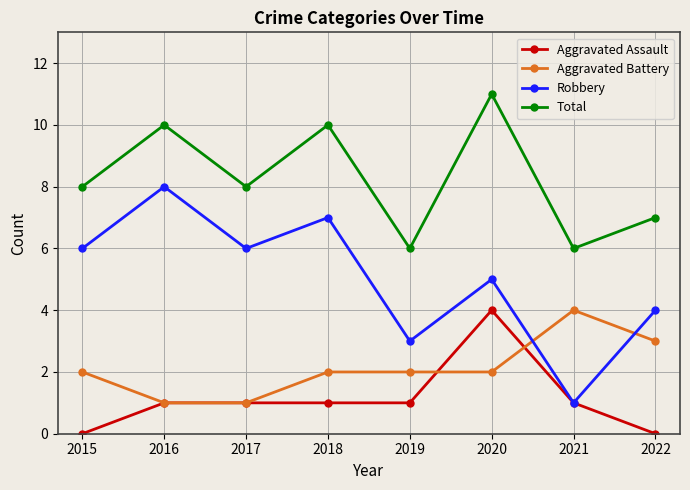

What is the value of the Total point at the 4th from the left?

10